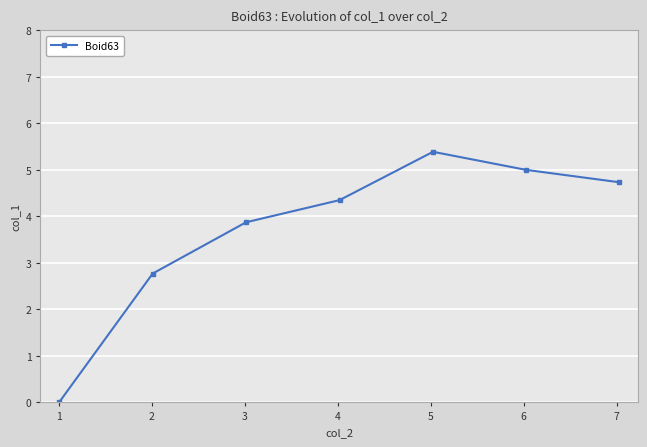

Is this an area chart (filled region under the line)?

No